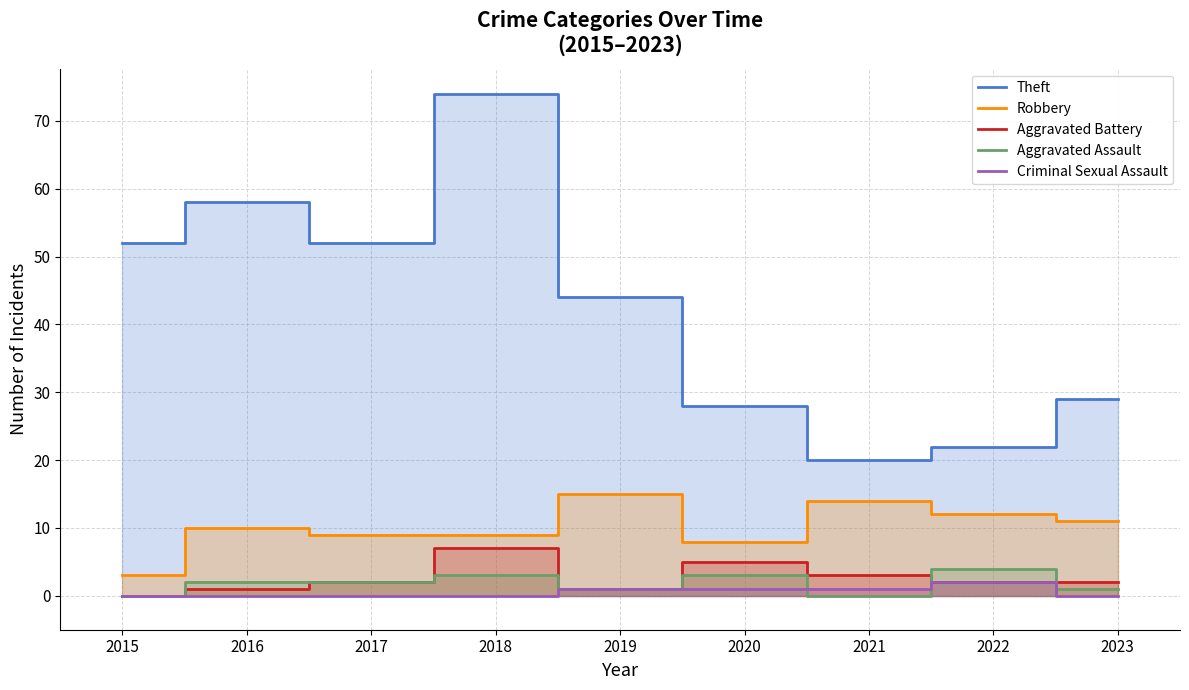

Does the chart display data point markers on the line(s)?

No